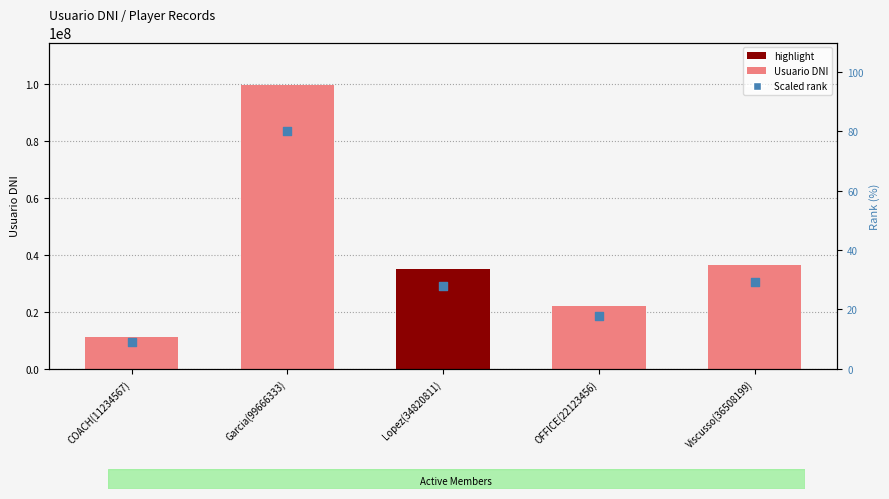

Is the value of Scaled rank at Garcia(99666333) greater than the value of Usuario DNI at OFFICE(22123456)?

No